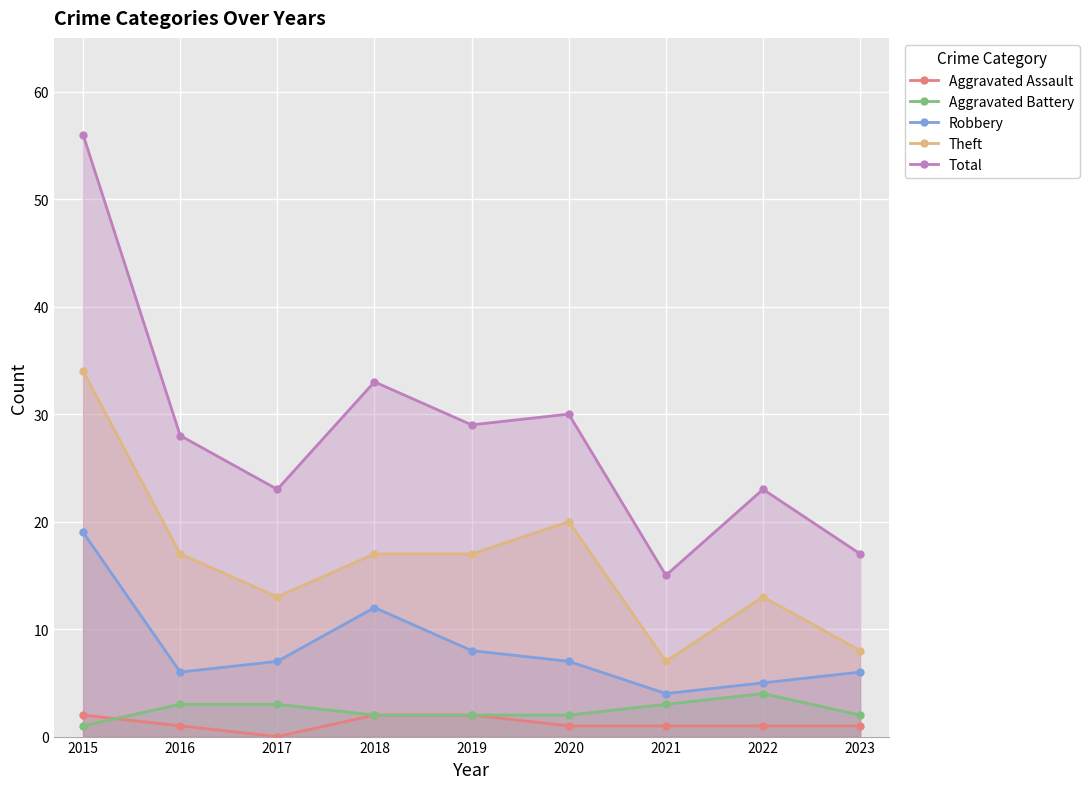

Which series changed the most between 2016 and 2019?

Robbery